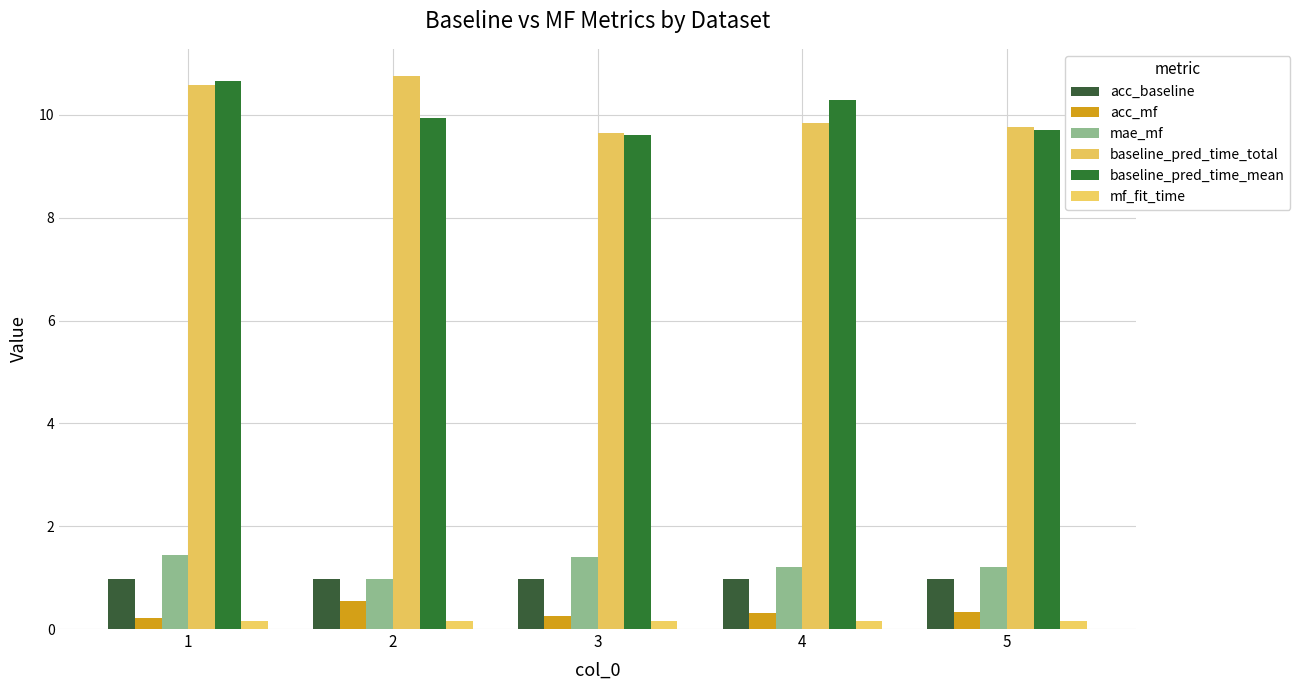

Which series has the largest total across all categories?

baseline_pred_time_total